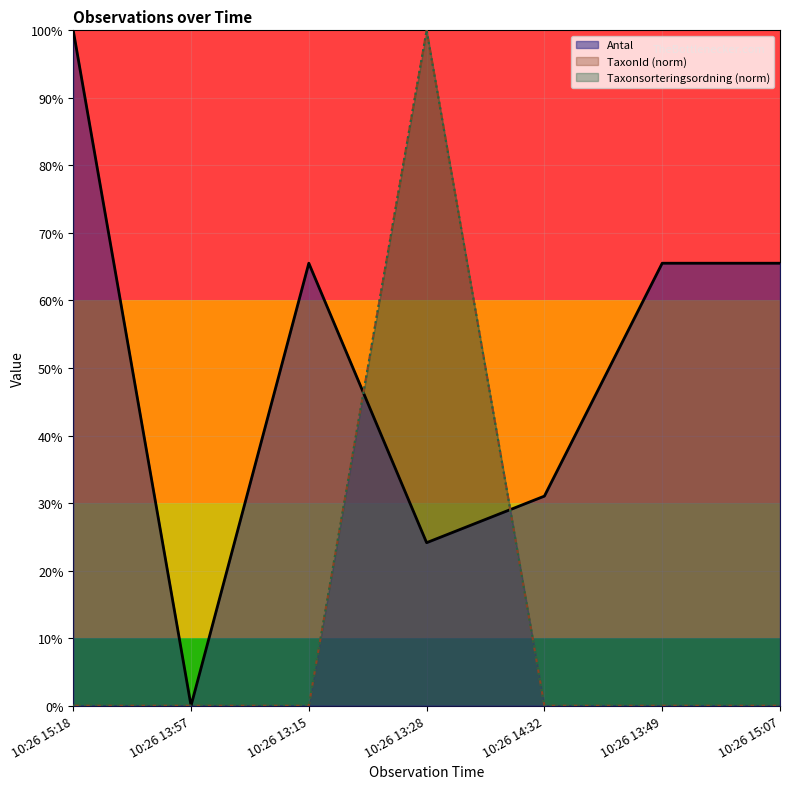

Reading left to right, transcribe all the data shown in this chart.

Antal: 10:26 15:18=100.0	10:26 13:57=0.0	10:26 13:15=65.5	10:26 13:28=24.1	10:26 14:32=31.0	10:26 13:49=65.5	10:26 15:07=65.5
TaxonId: 10:26 15:18=0.0	10:26 13:57=0.0	10:26 13:15=0.0	10:26 13:28=100.0	10:26 14:32=0.0	10:26 13:49=0.0	10:26 15:07=0.0
Taxonsorteringsordning: 10:26 15:18=0.0	10:26 13:57=0.0	10:26 13:15=0.0	10:26 13:28=100.0	10:26 14:32=0.0	10:26 13:49=0.0	10:26 15:07=0.0